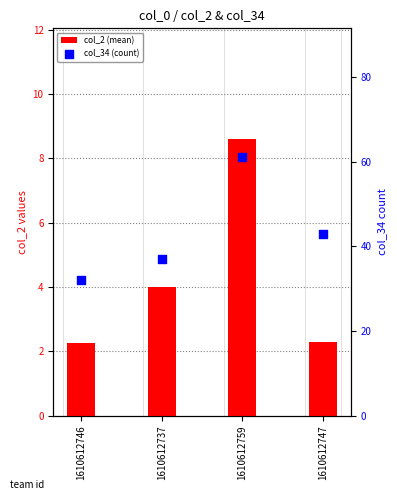

At how many categories does at least one series exceed 5?

4